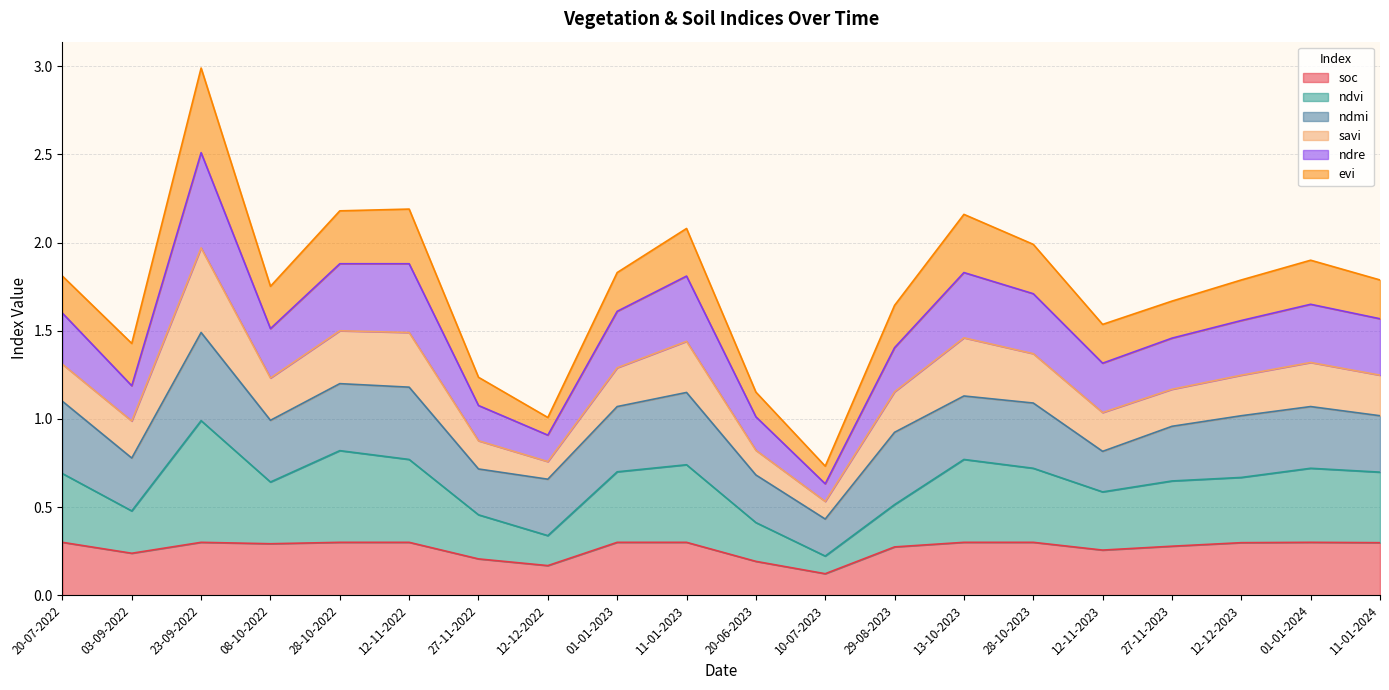

At which category does the chart reach its minimum across all series?

10-07-2023